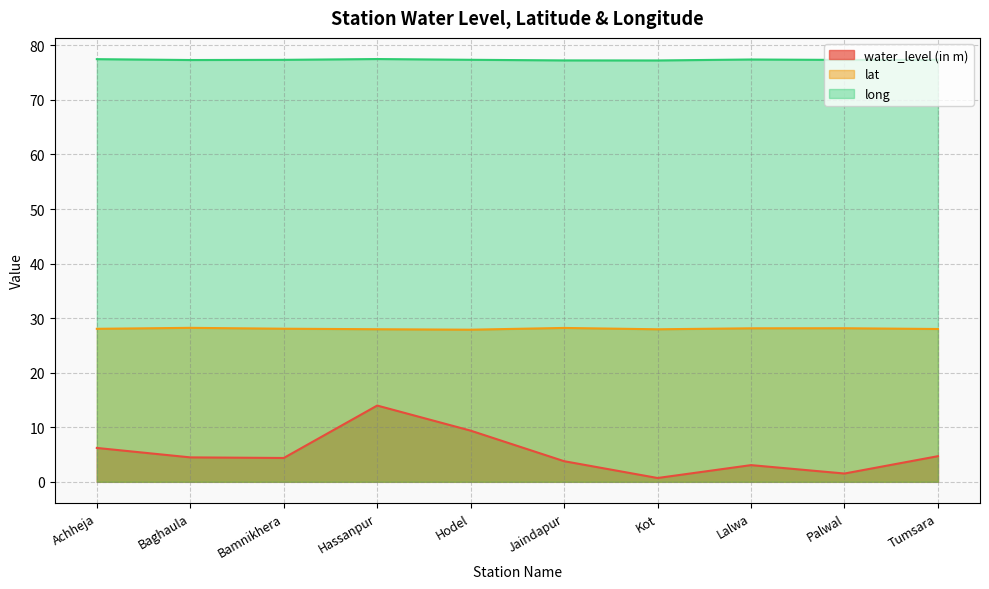

How many long values are between 77 and 78?

10